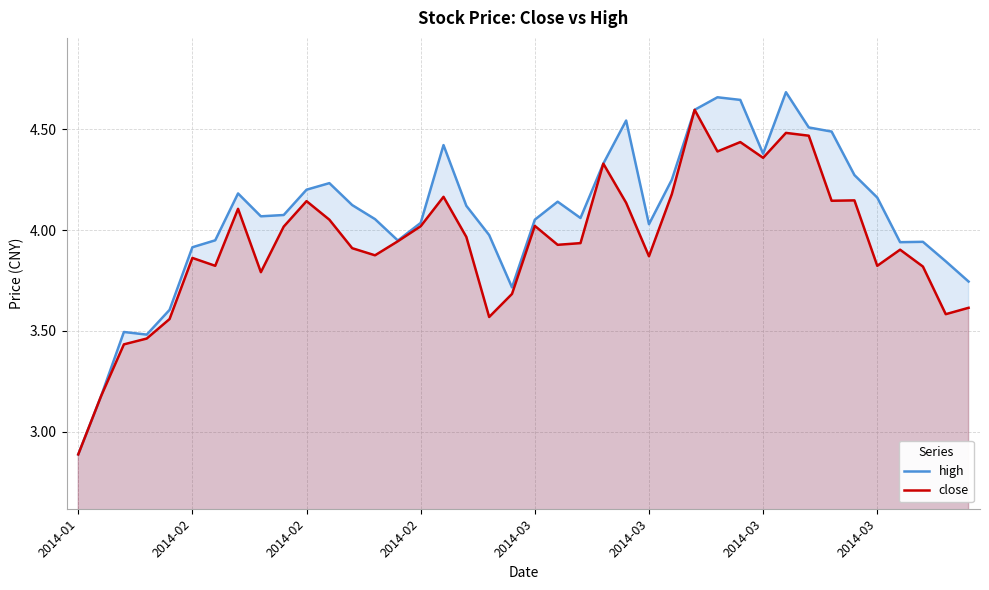

The high series shows 2.9 at 2014-01. True or false?

True